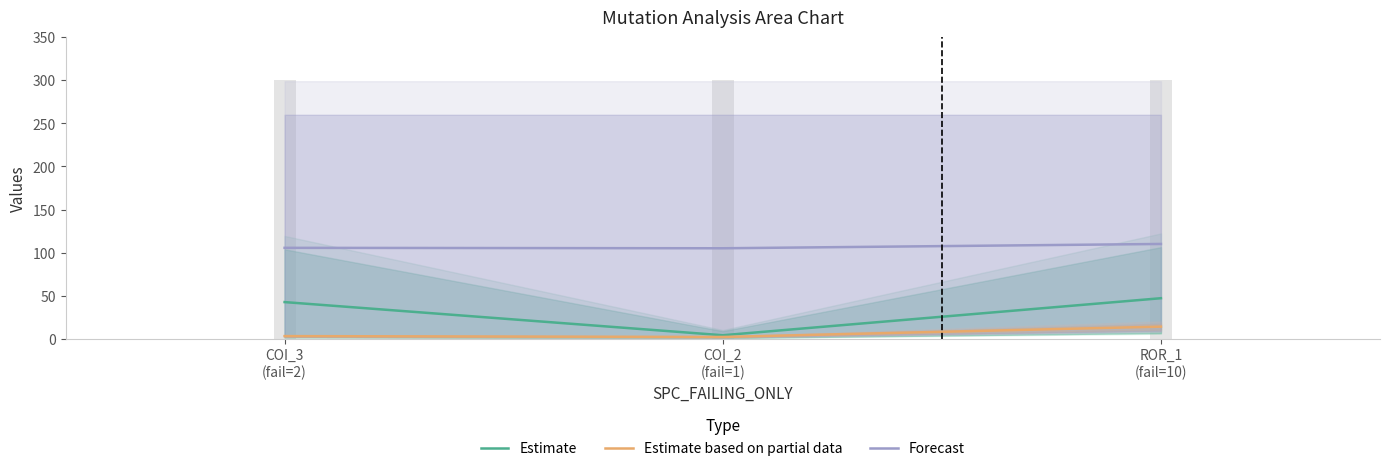

What is the approximate value of Estimate at COI_2
(fail=1)?

4.0